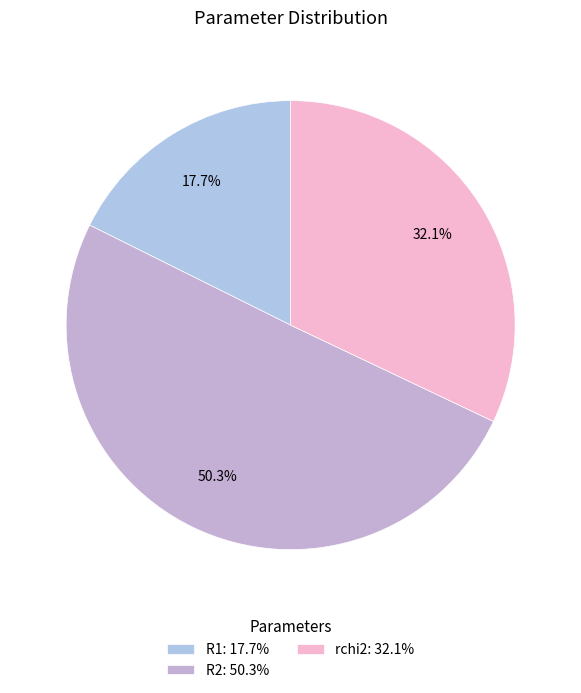

Which slice is the smallest?

R1